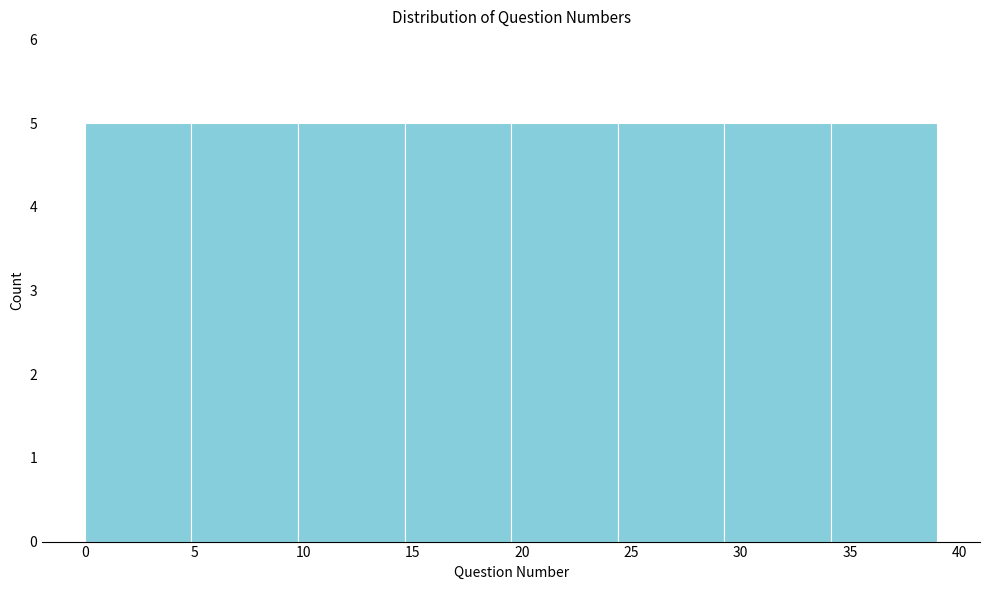

Reading left to right, transcribe this chart: for each bar, give the range it covers on the x-axis and its height. Neither the bar edges nor the heights are printed on the chart, so give them approximately, as read against the axes.

0.0 to 5.0: 5
5.0 to 10.0: 5
10.0 to 14.5: 5
14.5 to 19.5: 5
19.5 to 24.5: 5
24.5 to 29.5: 5
29.5 to 34.0: 5
34.0 to 39.0: 5